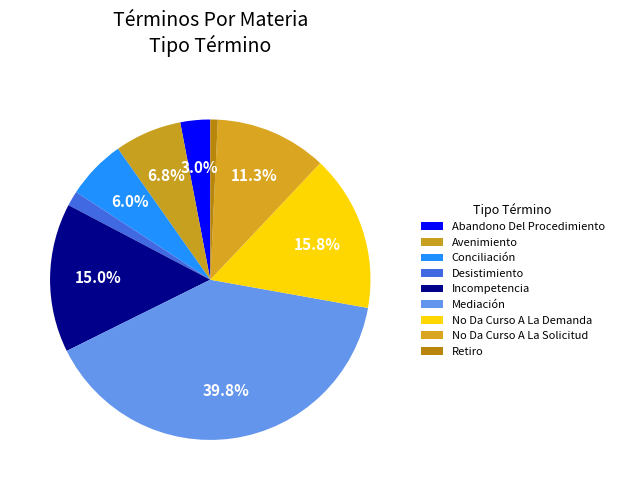

The Incompetencia slice represents 3% of the pie. True or false?

False